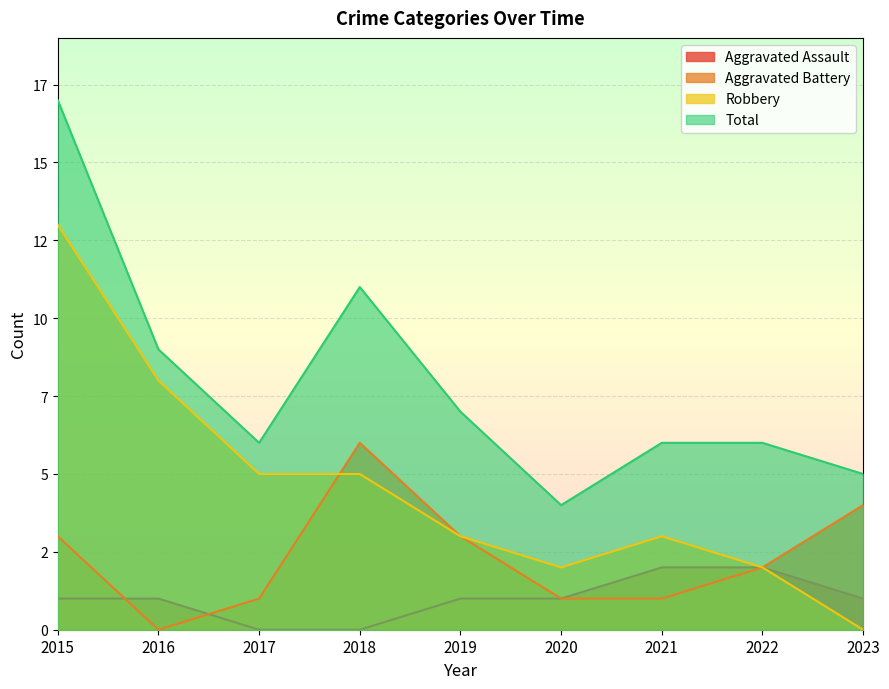

Reading left to right, extract all data points from this chart.

Aggravated Assault: 2015=1	2016=1	2017=0	2018=0	2019=1	2020=1	2021=2	2022=2	2023=1
Aggravated Battery: 2015=3	2016=0	2017=1	2018=6	2019=3	2020=1	2021=1	2022=2	2023=4
Robbery: 2015=13	2016=8	2017=5	2018=5	2019=3	2020=2	2021=3	2022=2	2023=0
Total: 2015=17	2016=9	2017=6	2018=11	2019=7	2020=4	2021=6	2022=6	2023=5